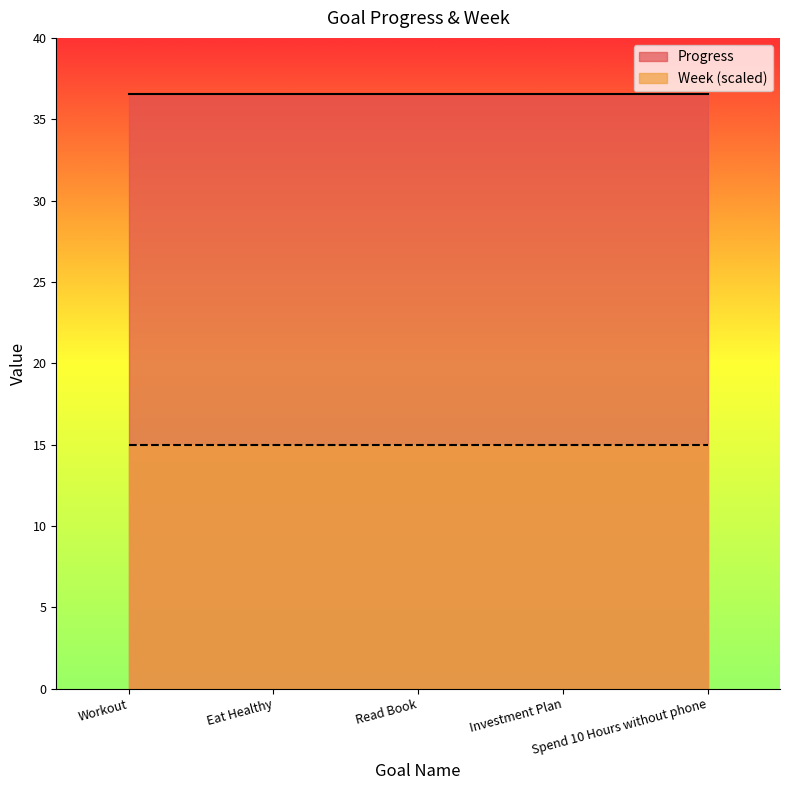

Rank the series by their maximum value, from lowest to highest.

Week (scaled), Progress